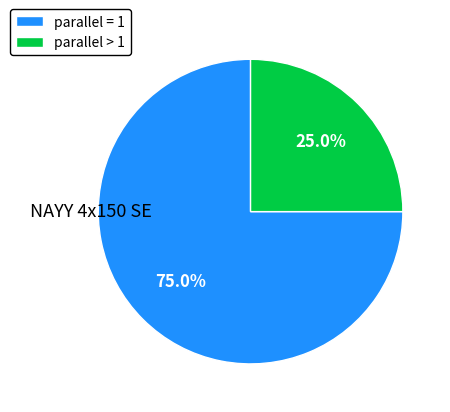

Which category accounts for the majority?

parallel = 1